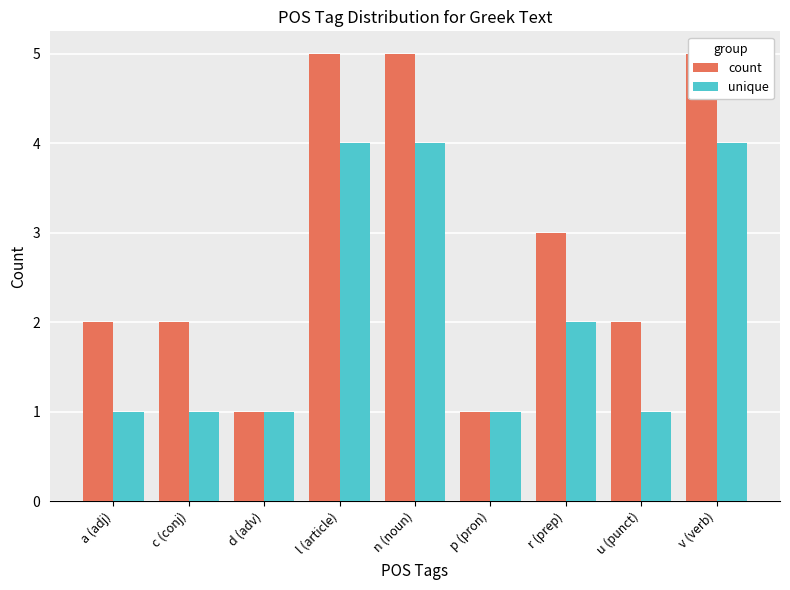

What is the approximate value of unique at v (verb)?

4